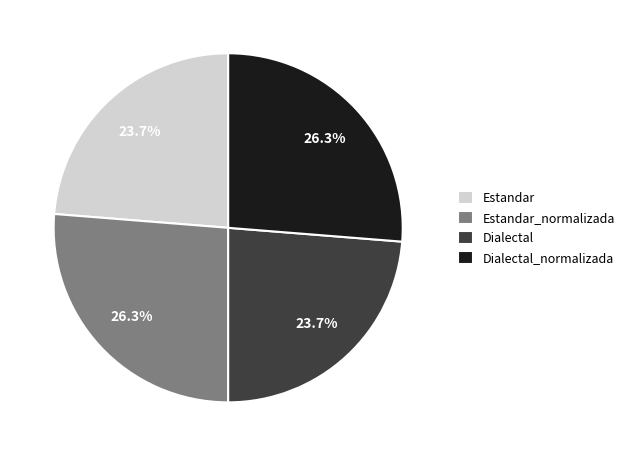

Is Estandar the majority of the pie?

No